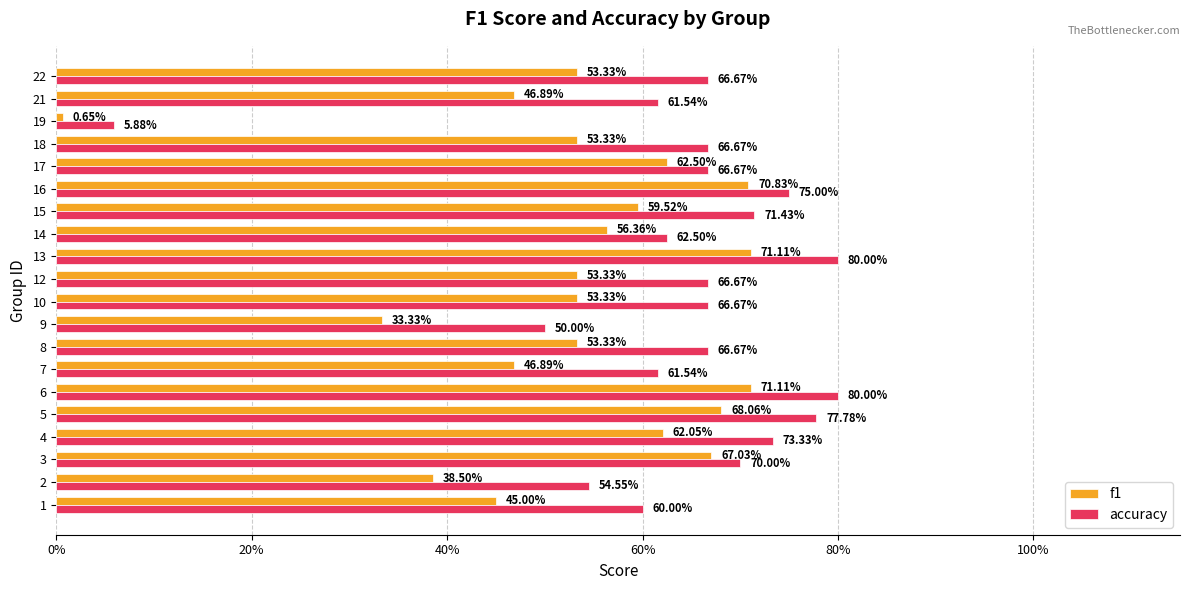

What are all the series names shown in the legend?

f1, accuracy